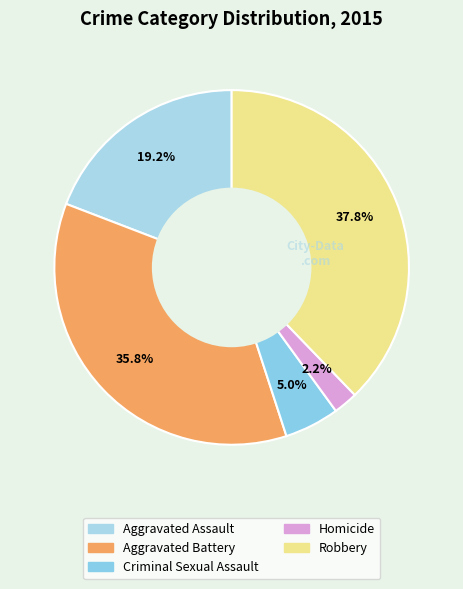

Does any single category account for the majority?

No